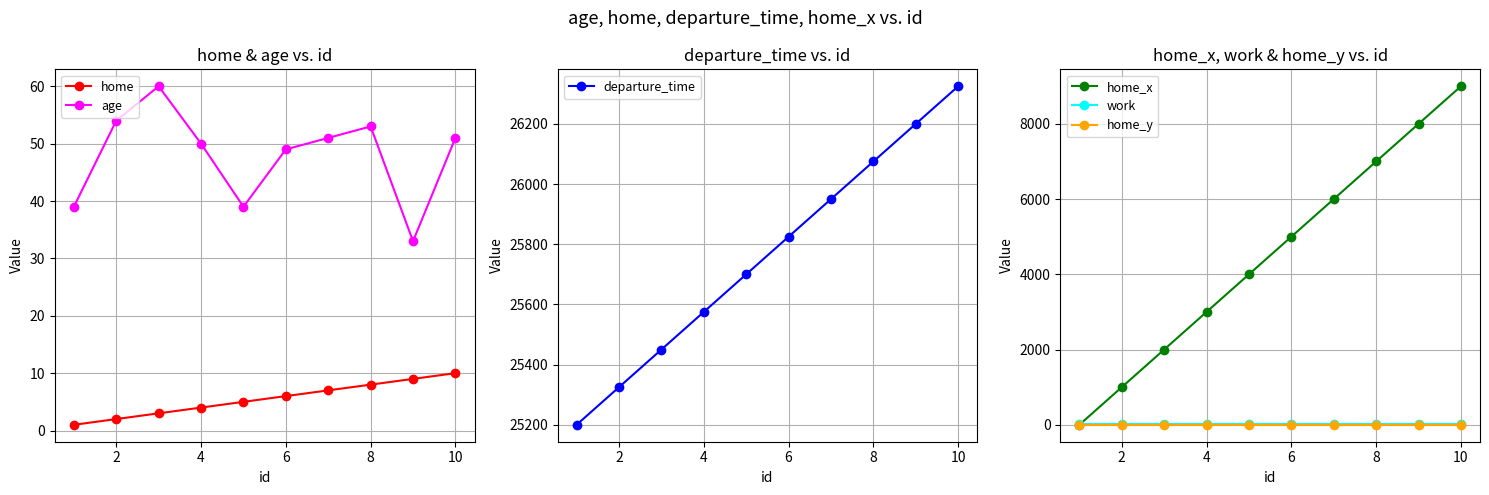

True or false: departure_time and home intersect in this chart.

False